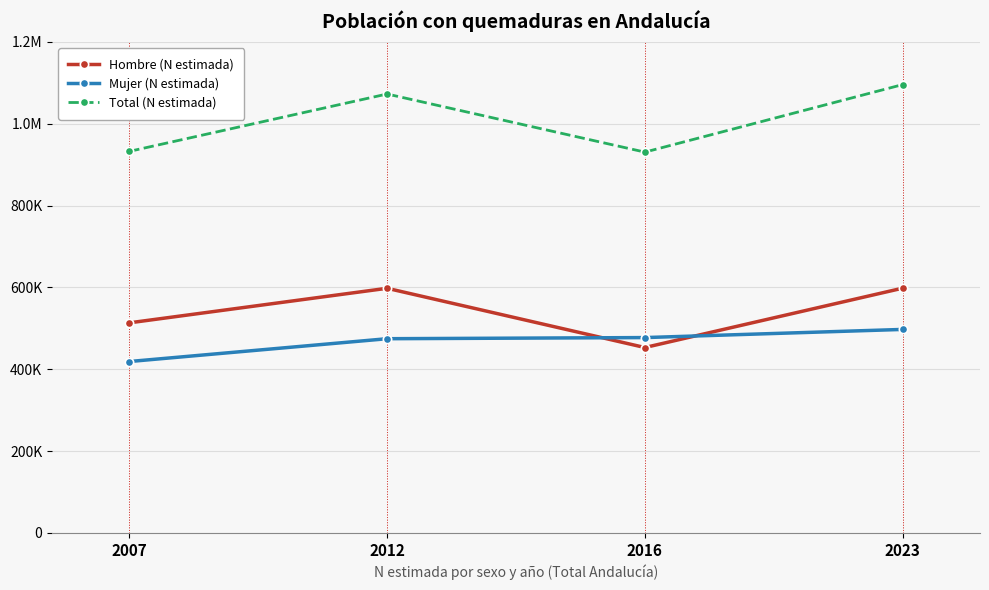

Between 2012 and 2023, which series saw the biggest shift?

Total (N estimada)